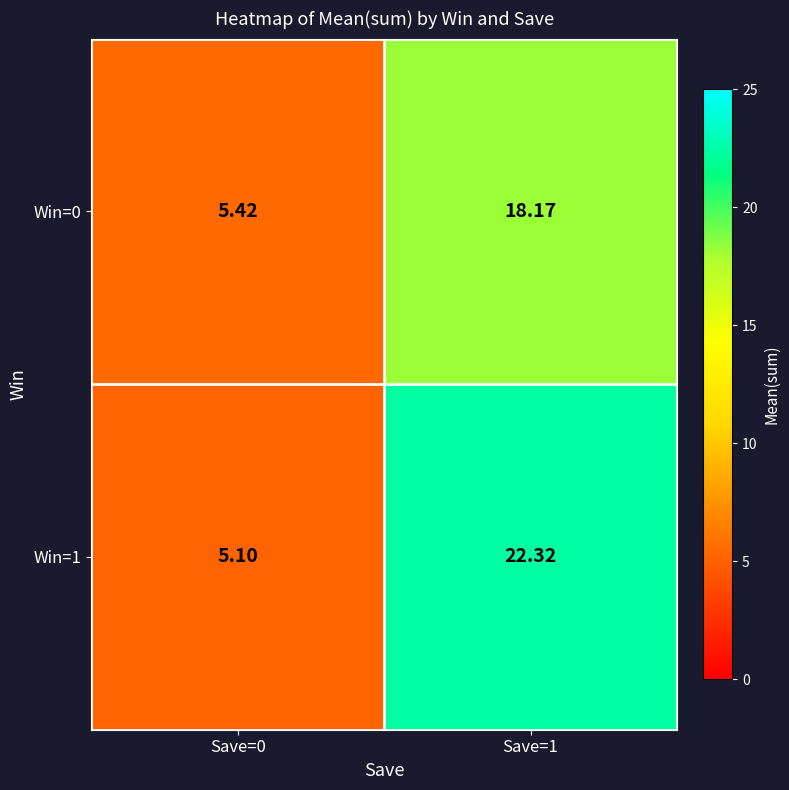

Is the value of Win=1 at Save=0 greater than the value of Win=0 at Save=0?

No